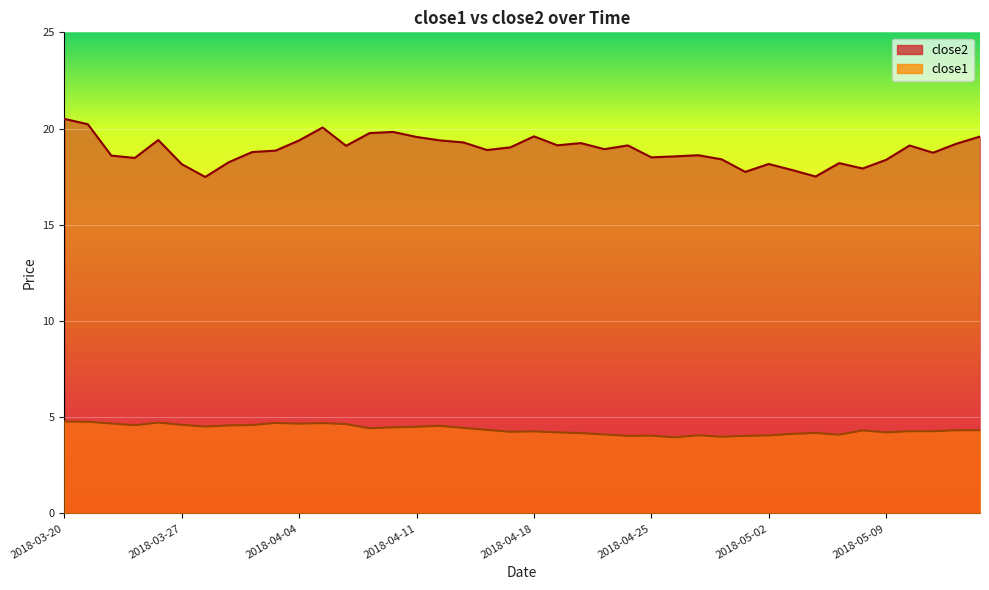

List the labels in order of close2 value, largest first.

2018-03-20, 2018-03-21, 2018-04-05, 2018-04-10, 2018-04-09, 2018-04-18, 2018-05-15, 2018-04-11, 2018-03-26, 2018-04-04, 2018-04-12, 2018-04-13, 2018-04-20, 2018-05-14, 2018-04-19, 2018-04-24, 2018-05-10, 2018-04-06, 2018-04-17, 2018-04-23, 2018-04-16, 2018-04-03, 2018-04-02, 2018-05-11, 2018-04-27, 2018-03-22, 2018-04-26, 2018-04-25, 2018-03-23, 2018-04-30, 2018-05-09, 2018-03-29, 2018-05-07, 2018-05-02, 2018-03-27, 2018-05-08, 2018-05-03, 2018-05-01, 2018-05-04, 2018-03-28